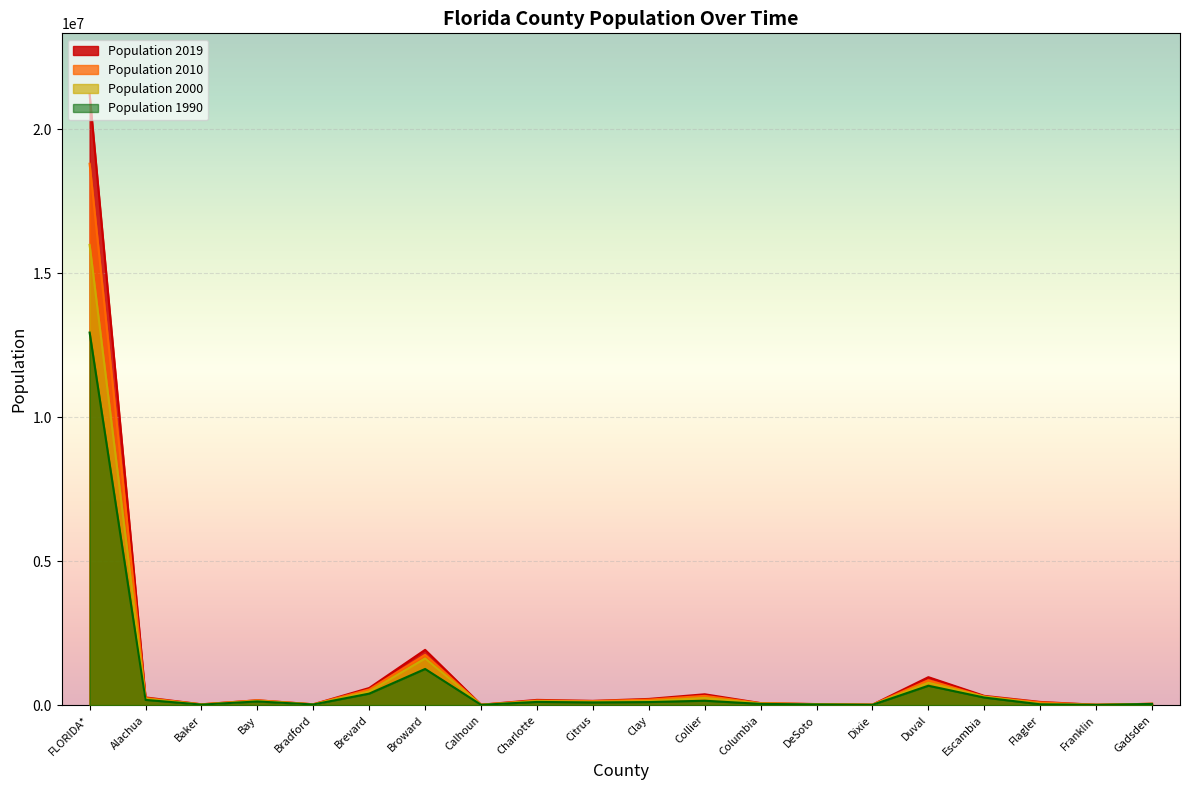

What is the spread (max minus min) of values at Alachua?

85710